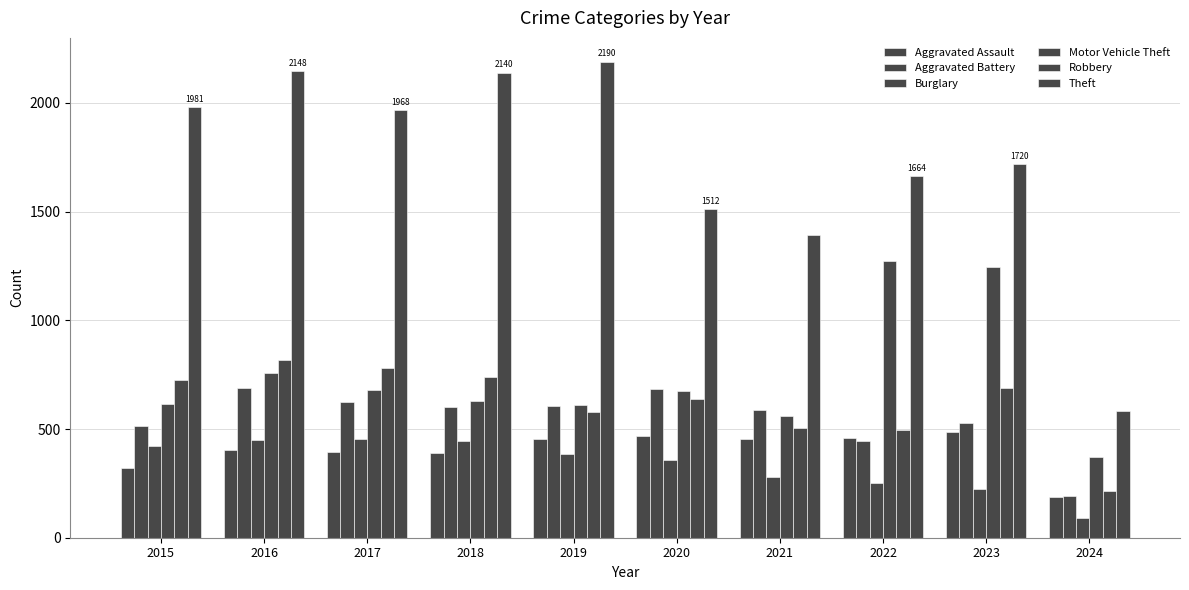

What is the difference between the Theft values at 2021 and 2019?

798